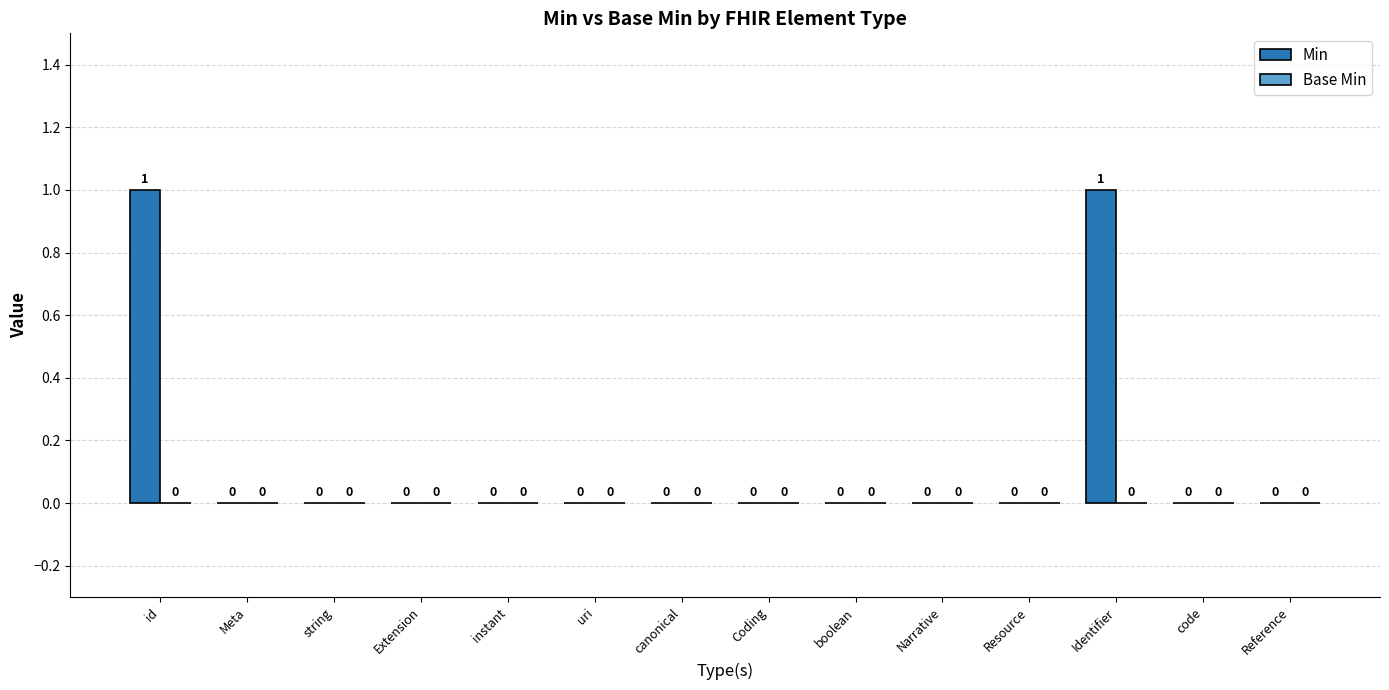

Is it true that the value at Narrative is 0?

True